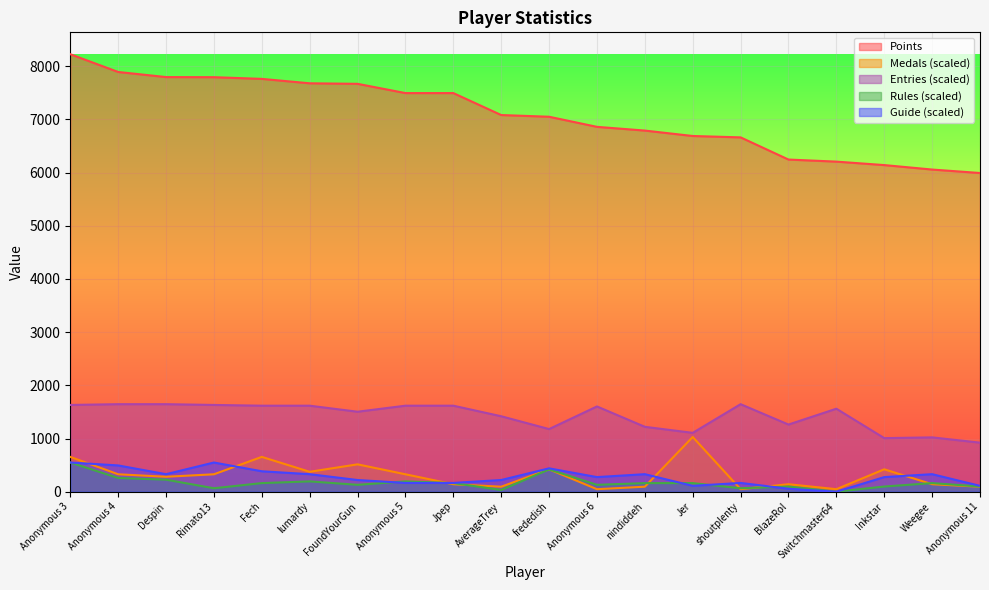

What is the sum of the Points values at AverageTrey and Anonymous 3?

15310.0